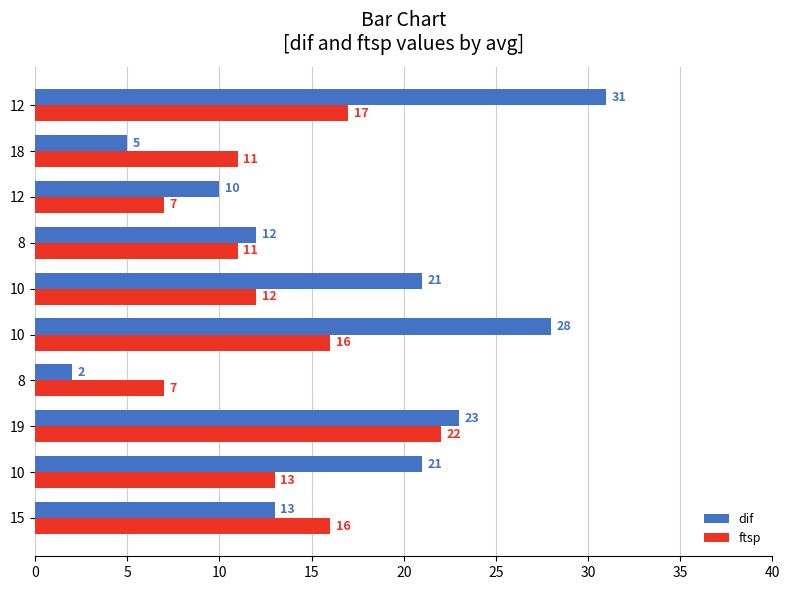

At how many categories does at least one series exceed 14?

6